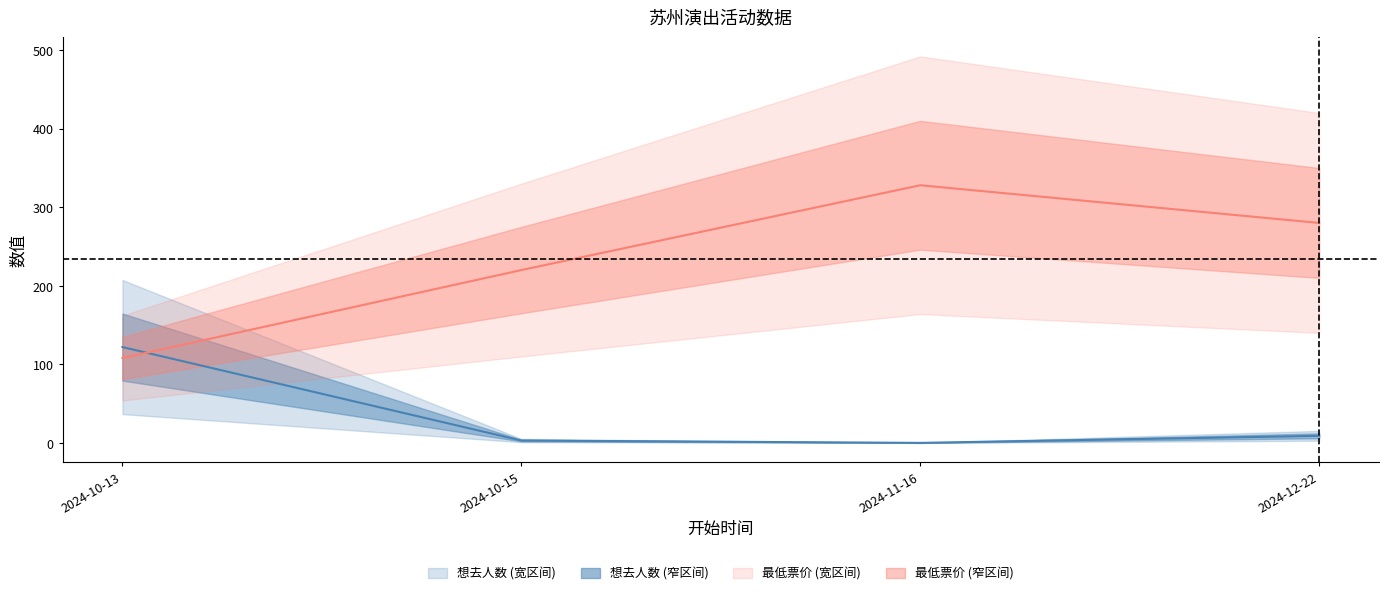

What position from the right is 2024-10-13?

4